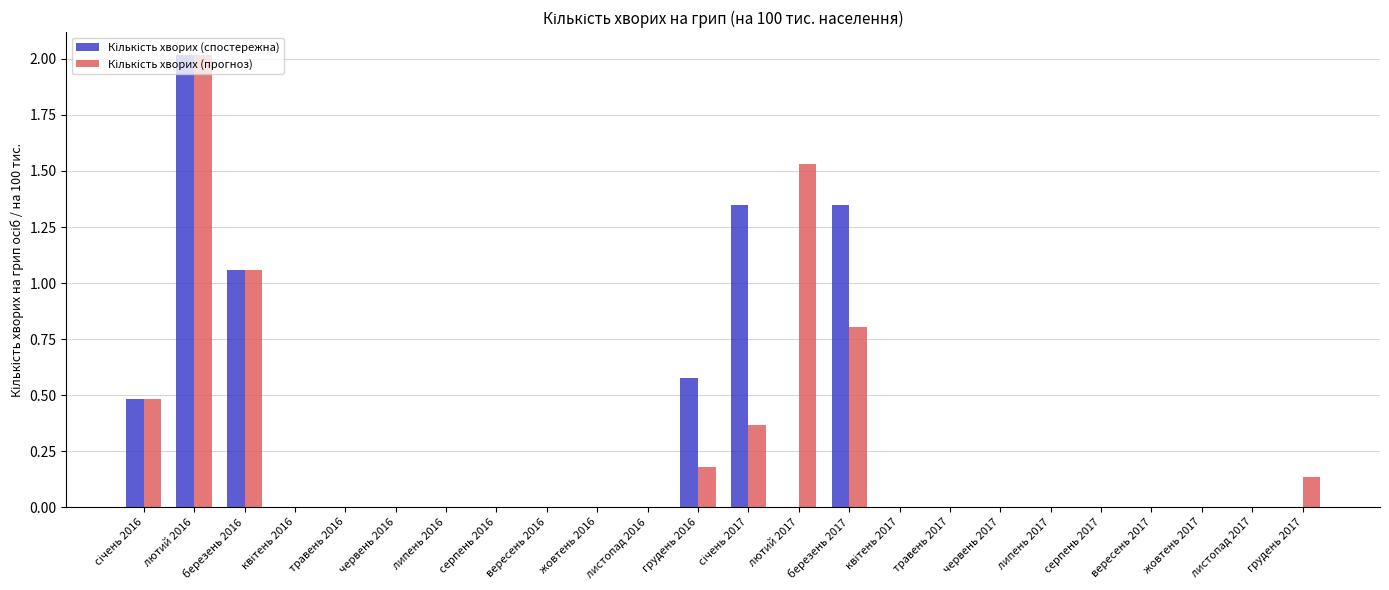

At which category is the sum across all series the highest?

лютий 2016